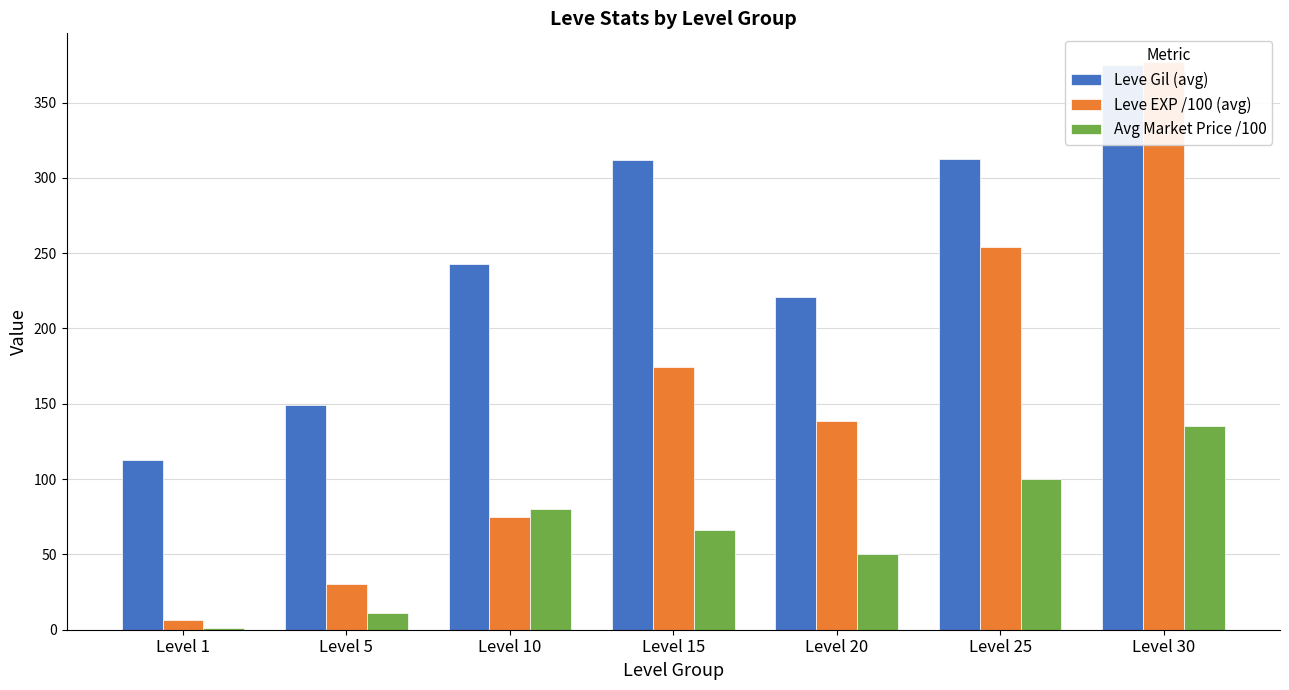

At which label is Avg Market Price /100 closest to 68?

Level 15